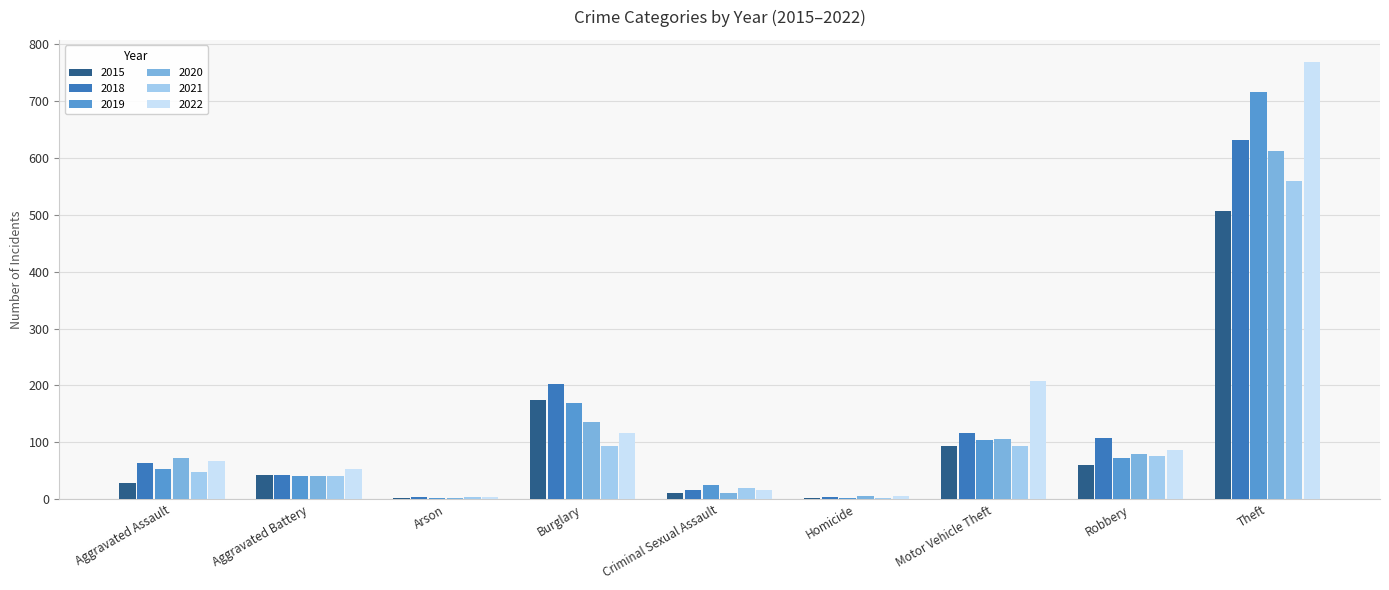

What are all the series names shown in the legend?

2015, 2018, 2019, 2020, 2021, 2022